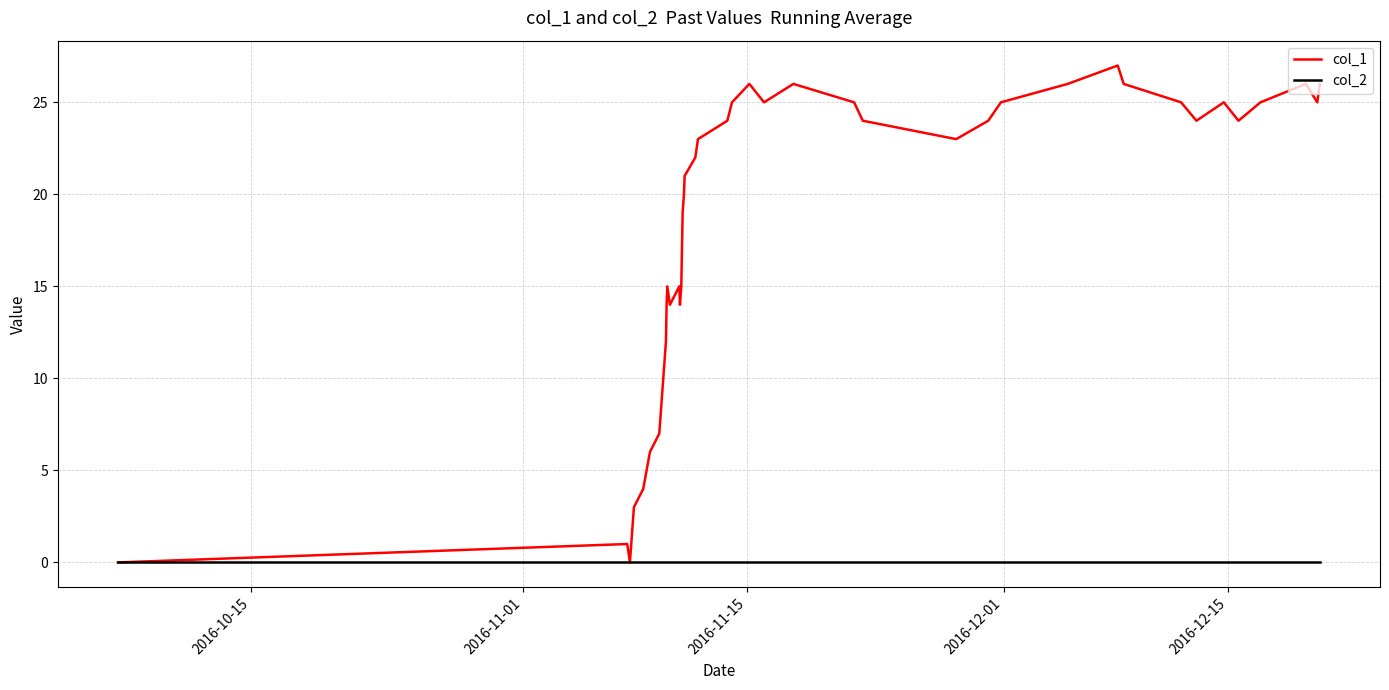

Reading left to right, list all the values displayed in this chart.

col_1: 0	1	0	3	4	6	7	12	14	15	14	15	14	15	19	20	21	22	23	24	25	26	25	26	25	24	23	24	25	26	27	26	25	24	25	24	25	26	25	26
col_2: 0	0	0	0	0	0	0	0	0	0	0	0	0	0	0	0	0	0	0	0	0	0	0	0	0	0	0	0	0	0	0	0	0	0	0	0	0	0	0	0